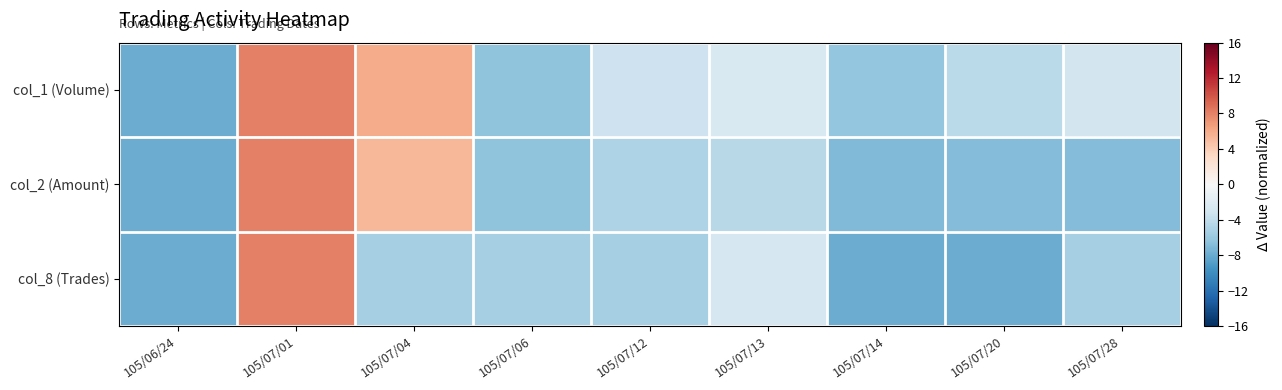

Rank the series at 105/07/12 from lowest to highest value.

col_8 (Trades), col_2 (Amount), col_1 (Volume)